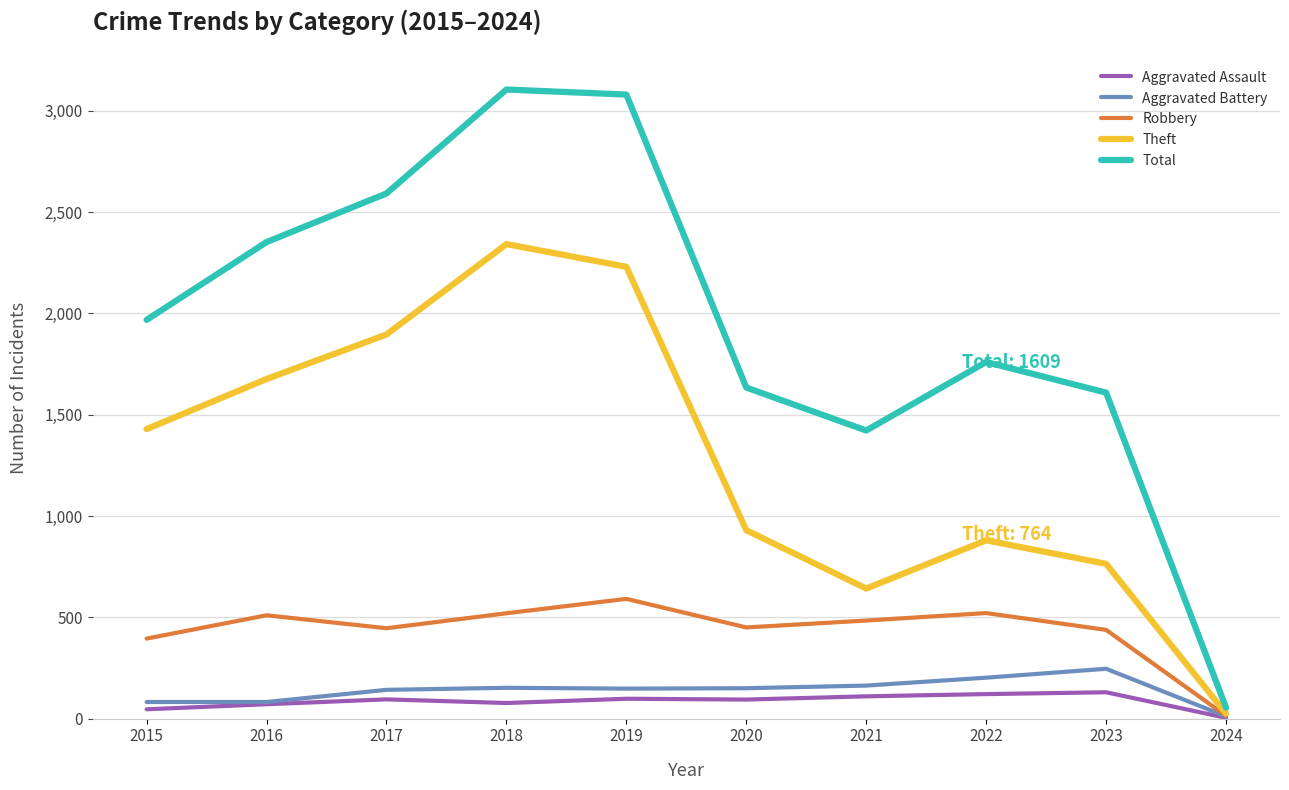

True or false: Theft and Total cross at least once.

False